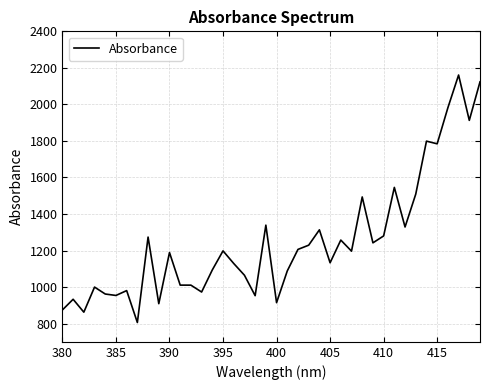

What is the greatest value displayed?

2160.8